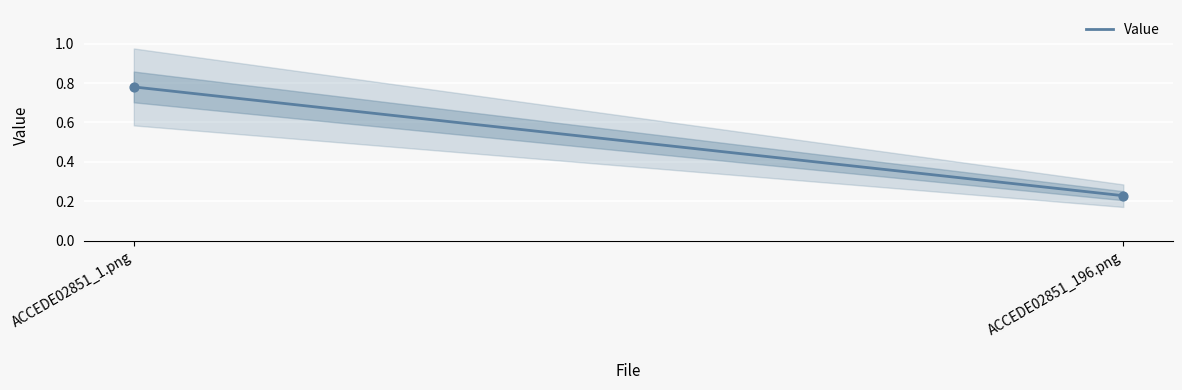

What is the average Y value?

0.5